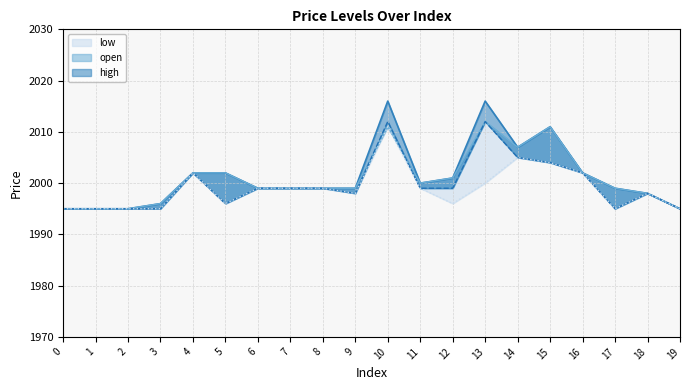

What is the sum of the low_line values at 18 and 11?

3997